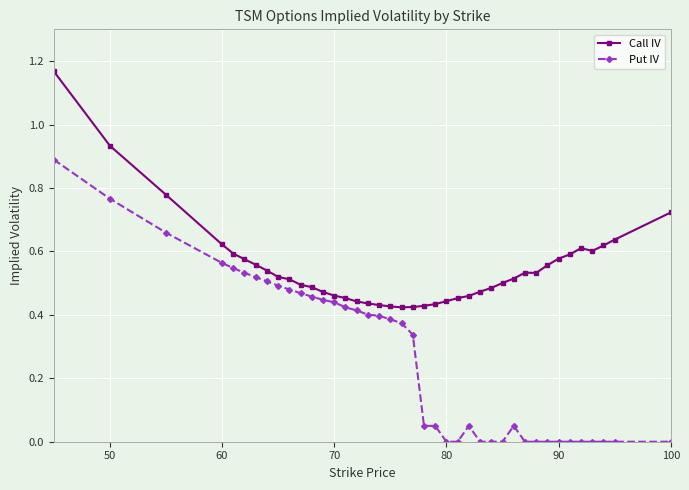

Which series has the largest total across all categories?

Call IV